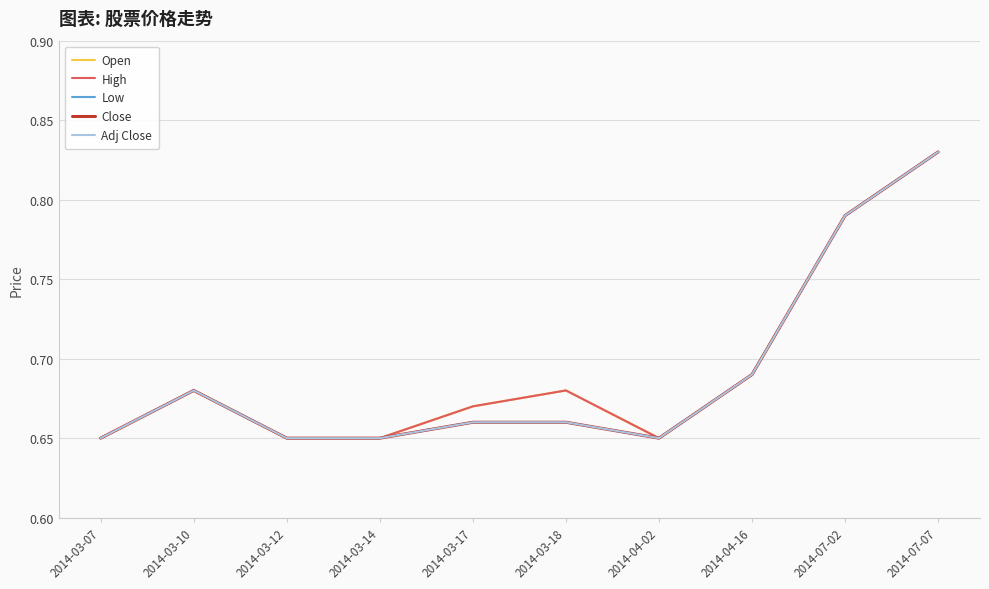

Does the chart have visible grid lines?

Yes